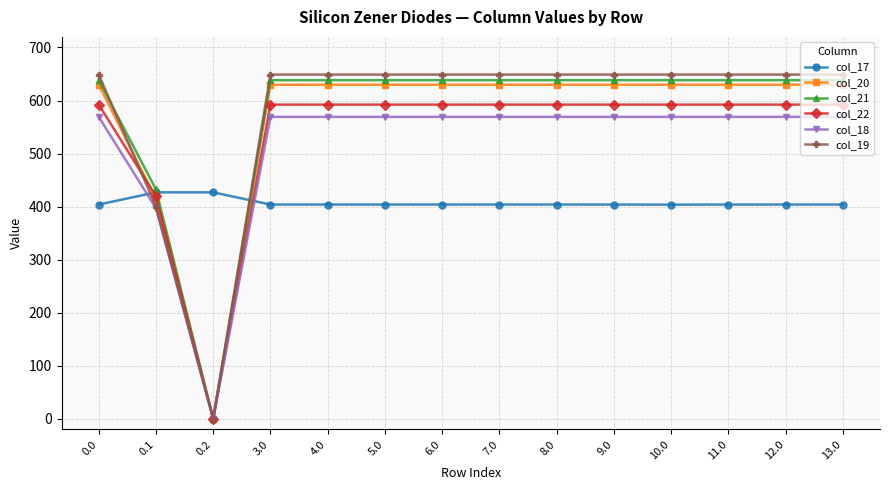

What is the value of the col_18 point at the 13th from the left?

569.2